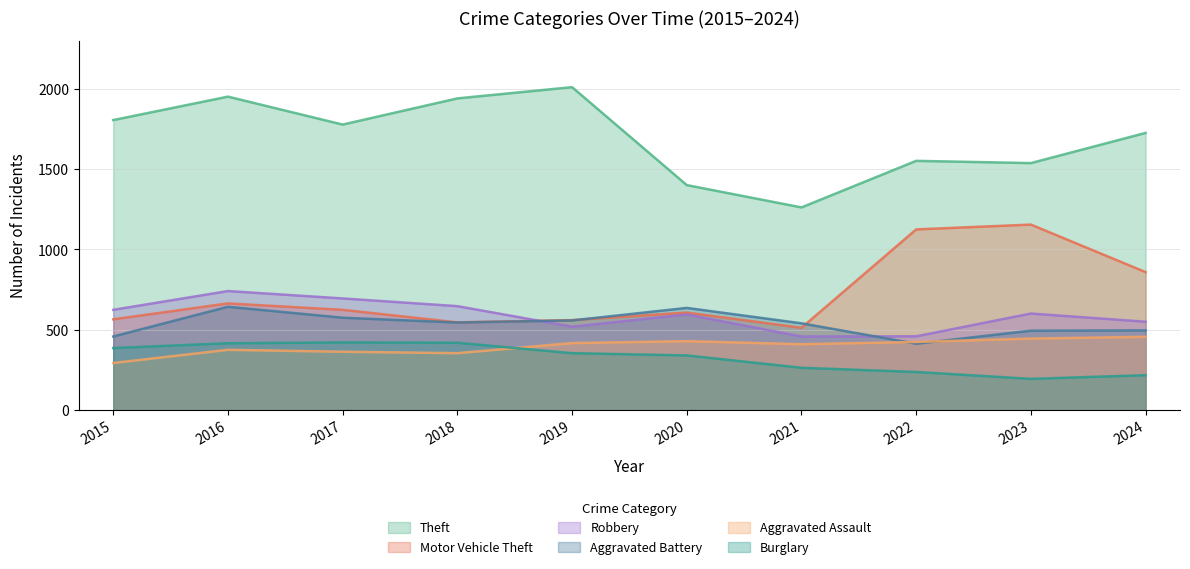

True or false: Motor Vehicle Theft has a value of 355 at 2017.

False